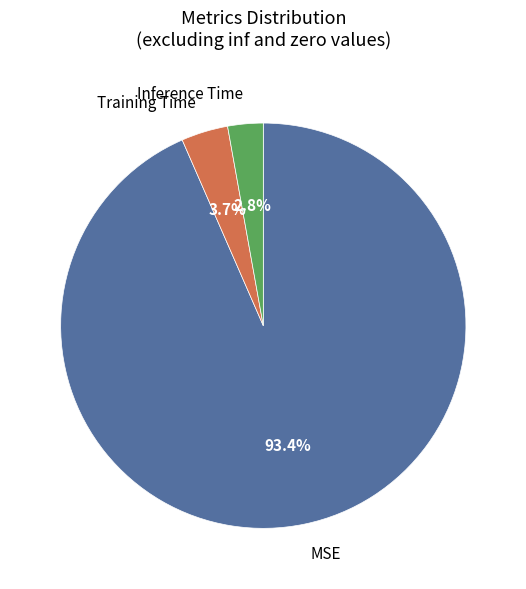

True or false: Training Time accounts for 10% of the total.

False